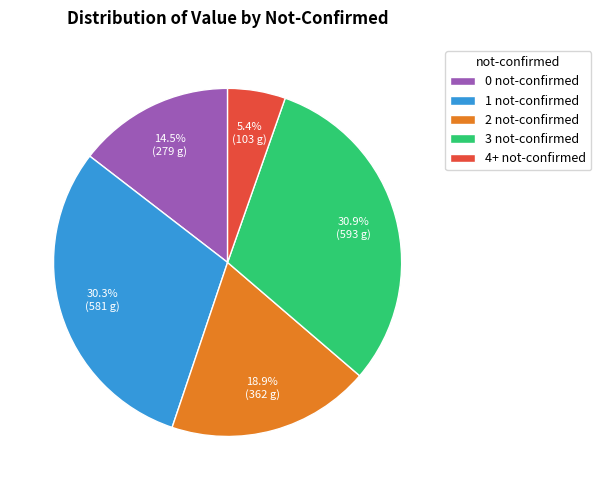

Rank the categories by value from highest to lowest.

3 not-confirmed, 1 not-confirmed, 2 not-confirmed, 0 not-confirmed, 4+ not-confirmed